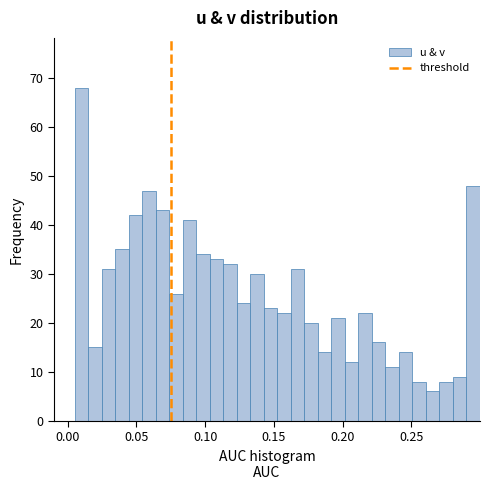

Read against the x-axis, roughly where is the centre of the tallest bar?

0.010